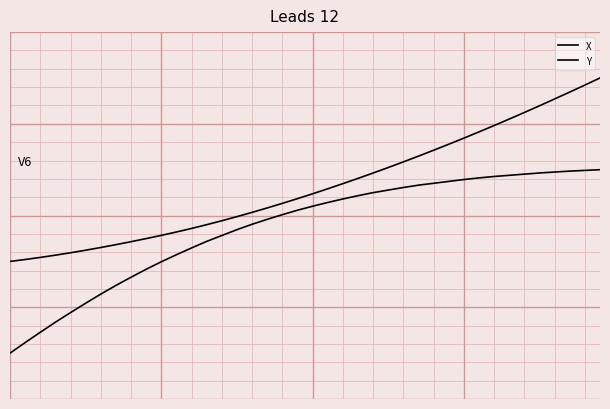

True or false: Y and X cross at least once.

False